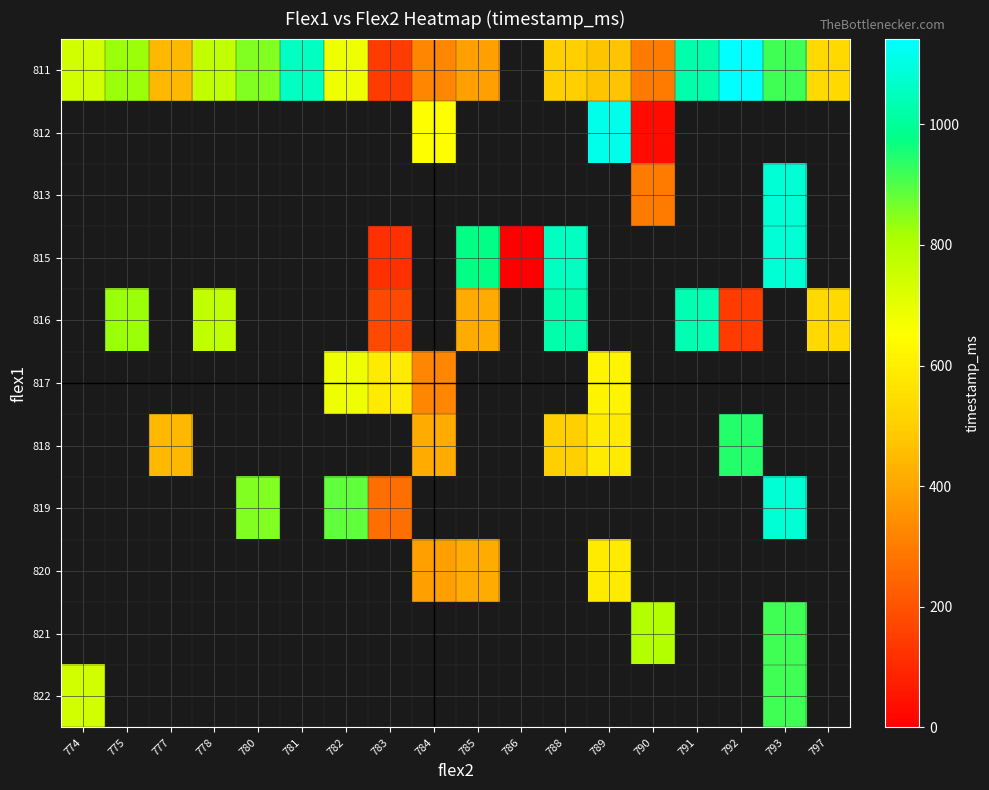

What is the approximate value of 811 at 791?

1024.0